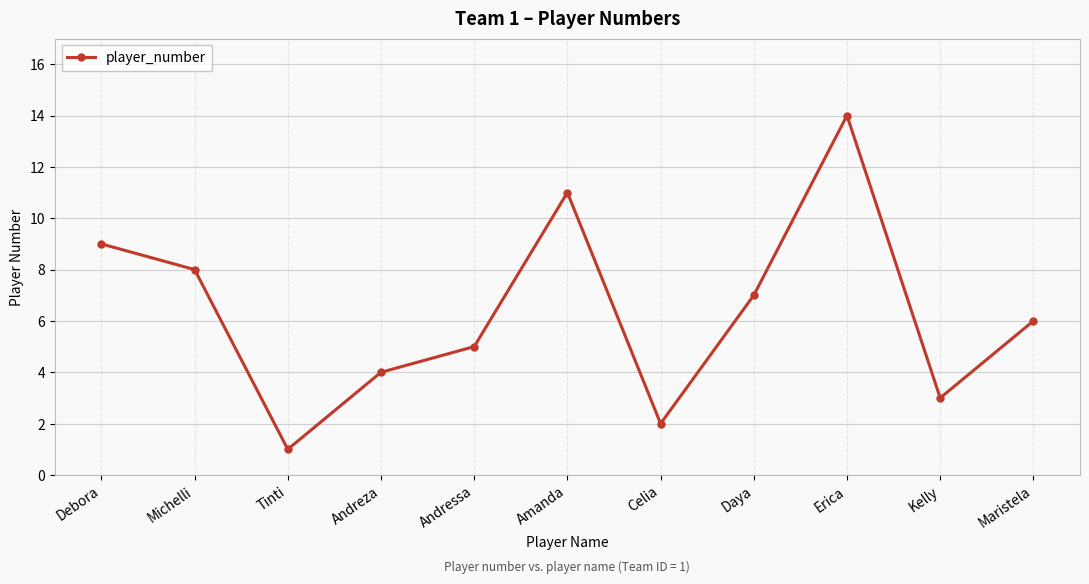

At which category does the data reach its first local valley?

Tinti